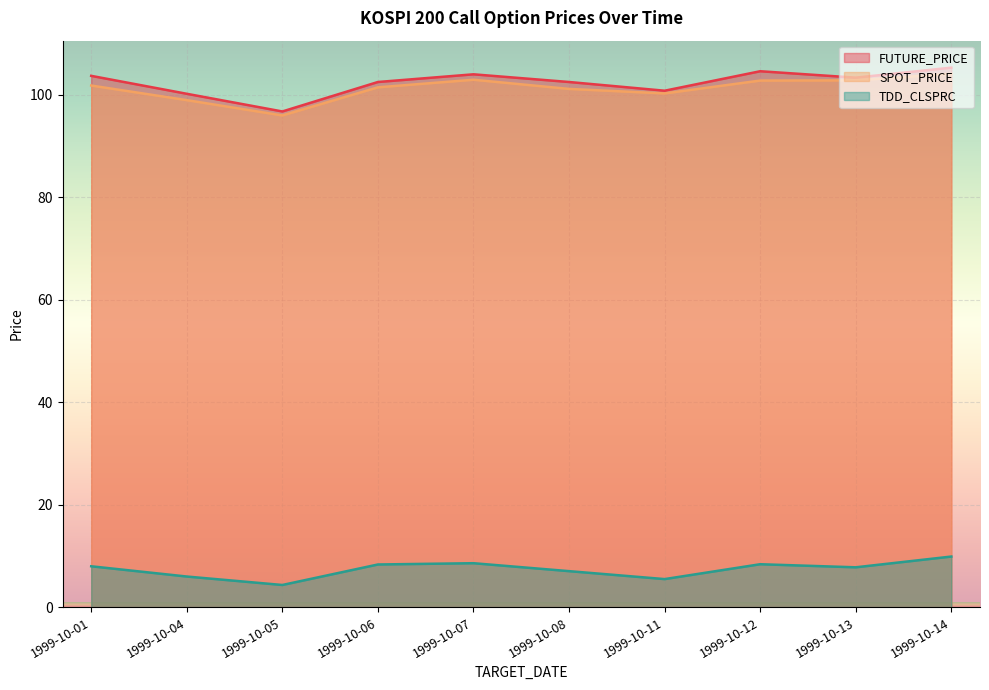

Between 1999-10-11 and 1999-10-12, which series saw the biggest shift?

FUTURE_PRICE